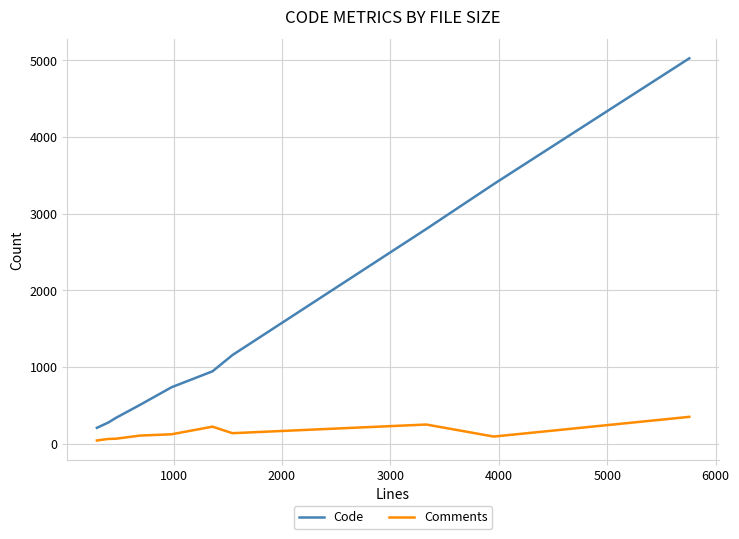

What is the difference between the maximum and minimum values in the Code series?

4815